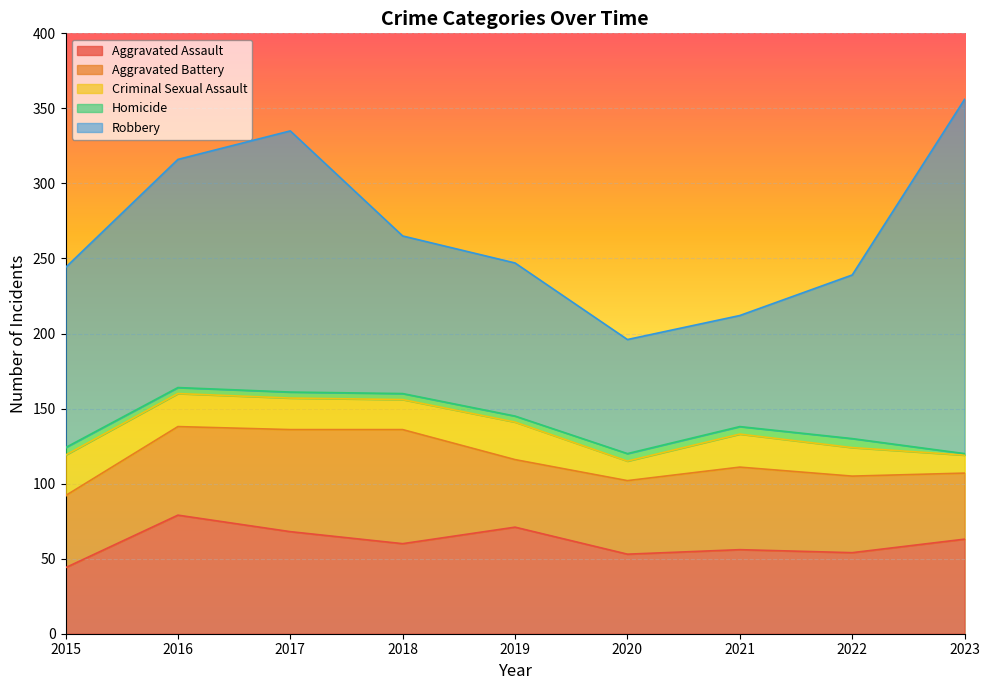

What is the sum of the Aggravated Battery values at 2017 and 2018?

144